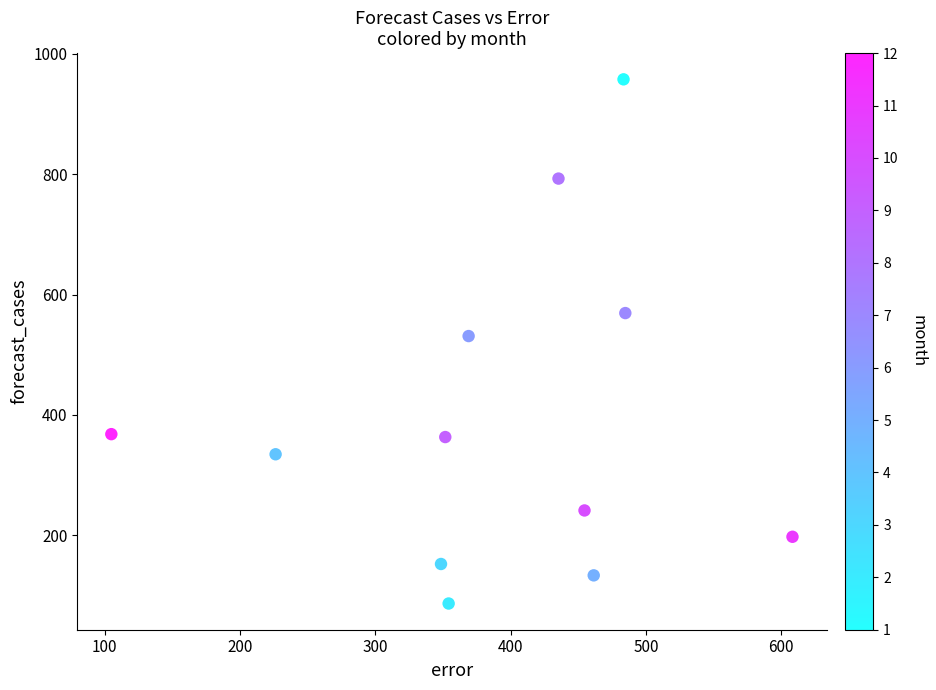

What is the average Y value?

394.0